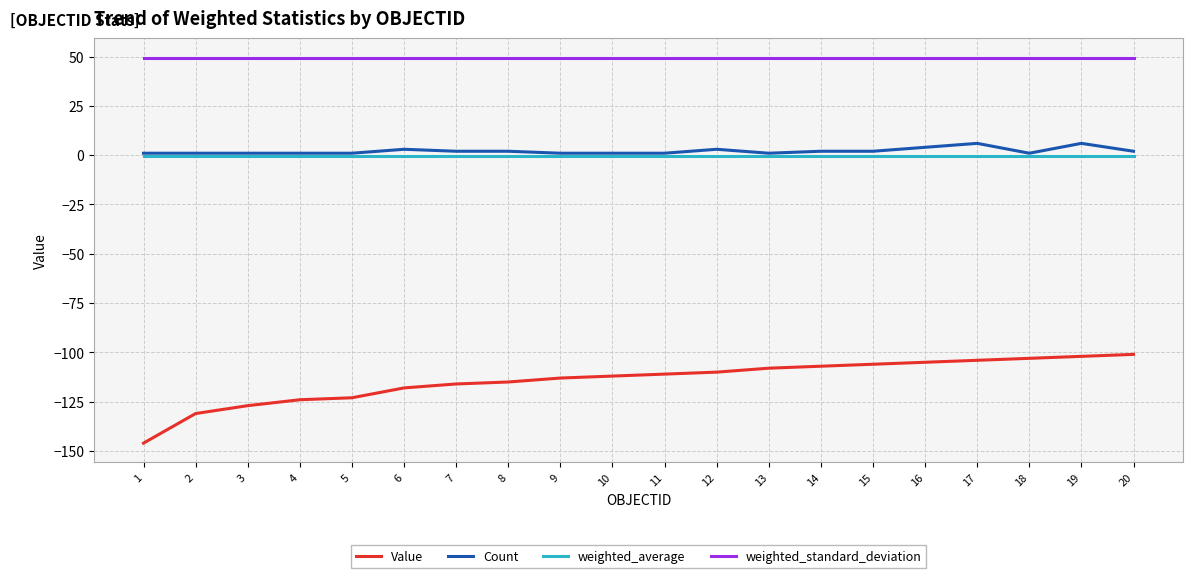

True or false: Value and weighted_standard_deviation intersect in this chart.

False